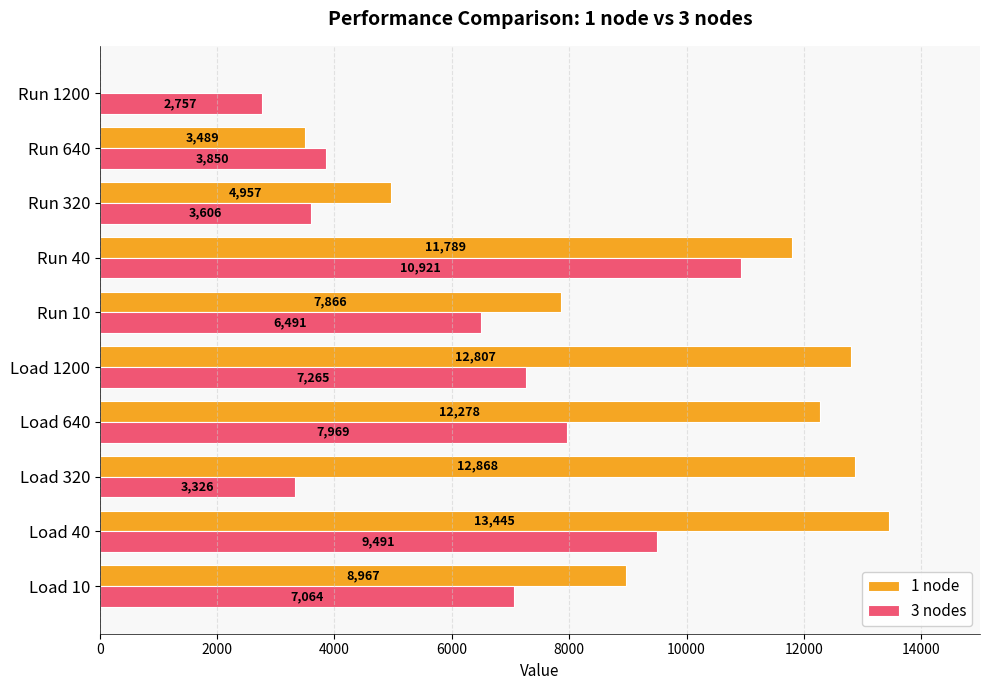

Where is 1 node nearest to the value 6722?

Run 10